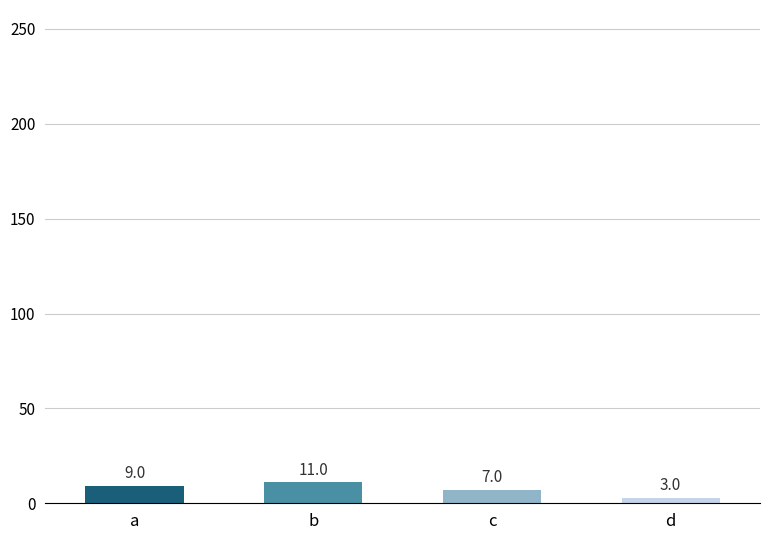

List the labels in order of value, largest first.

b, a, c, d